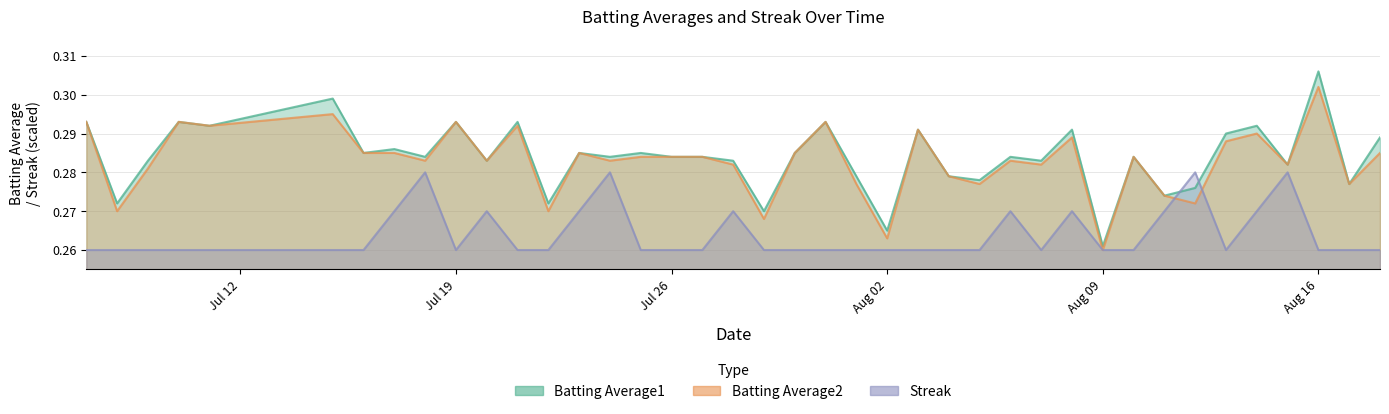

The value of Streak at 2010-07-17 is 0.3. True or false?

True